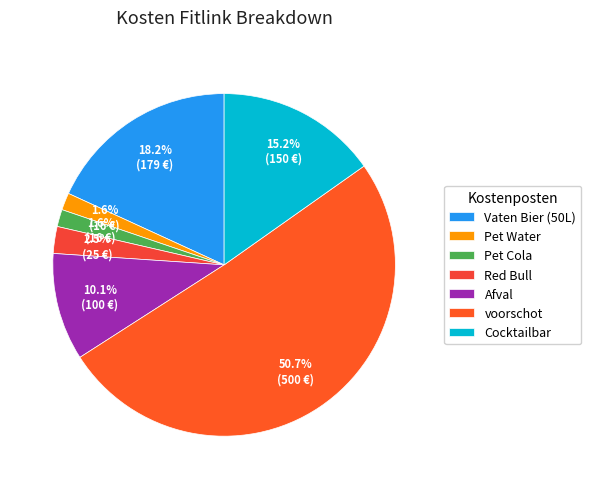

Which category has the biggest portion of the pie?

voorschot